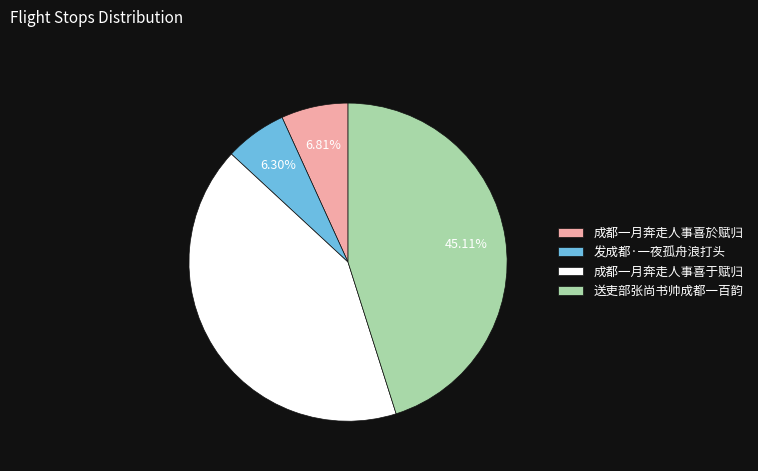

Combined, what portion of the pie is 送吏部张尚书帅成都一百韵 and 成都一月奔走人事喜於赋归?

51.9%